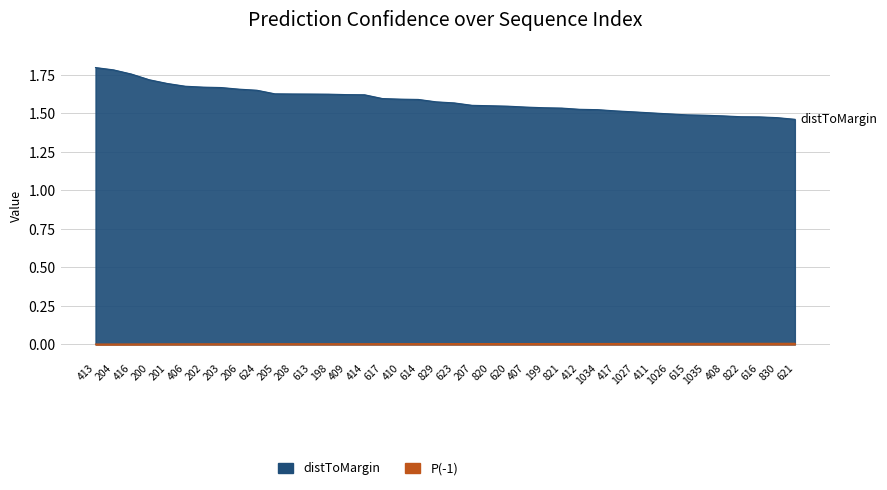

True or false: distToMargin has more than 2 interior local peaks.

False